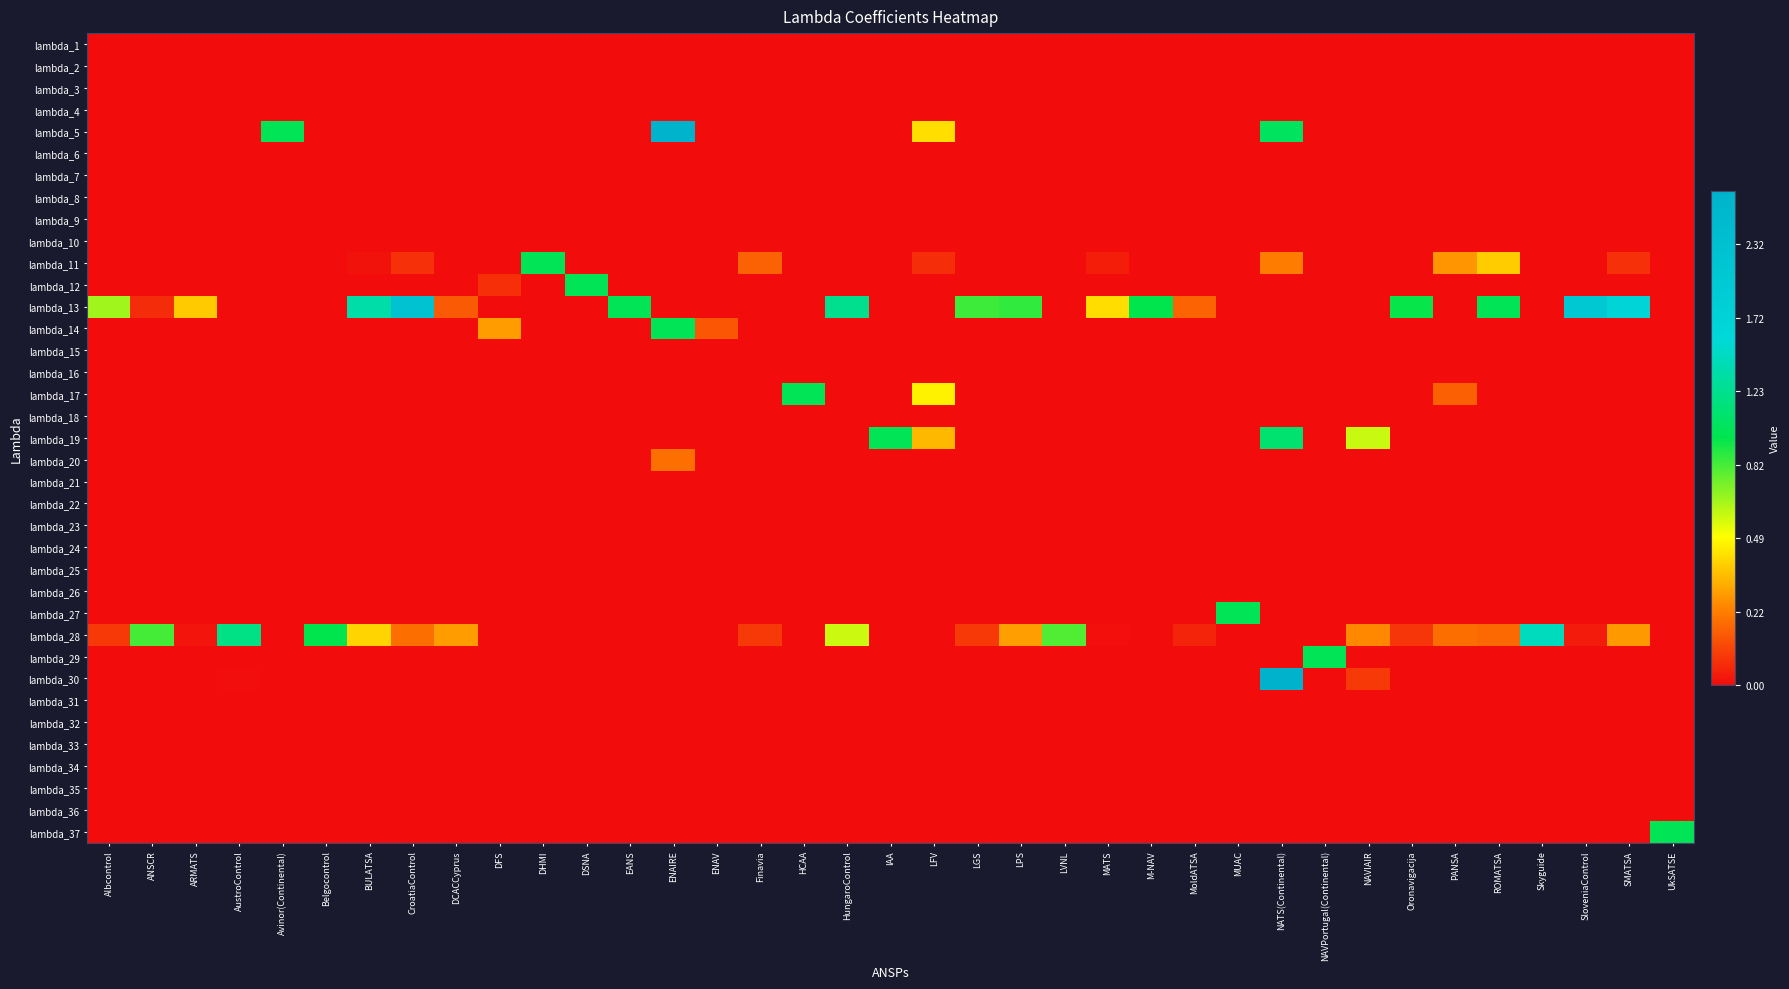

At which category is the sum across all series the highest?

NATS(Continental)